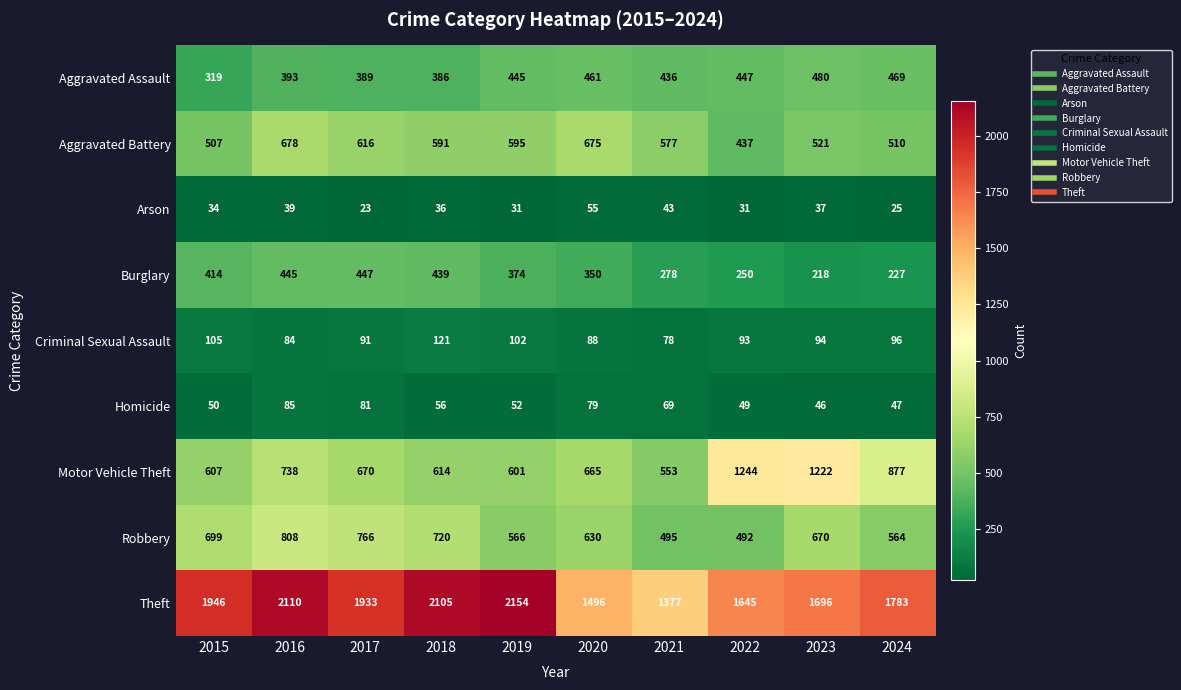

Is it true that Burglary equals 447 at 2017?

True